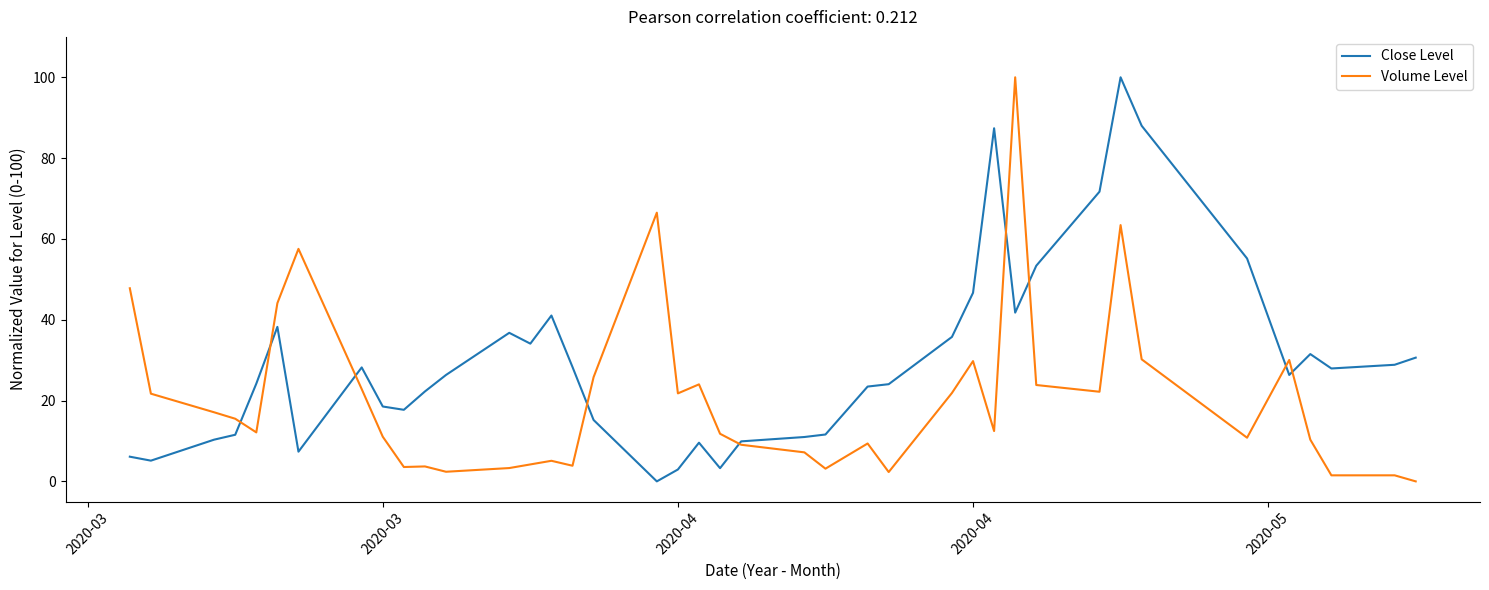

Rank the series by their average value, from highest to lowest.

Close Level, Volume Level